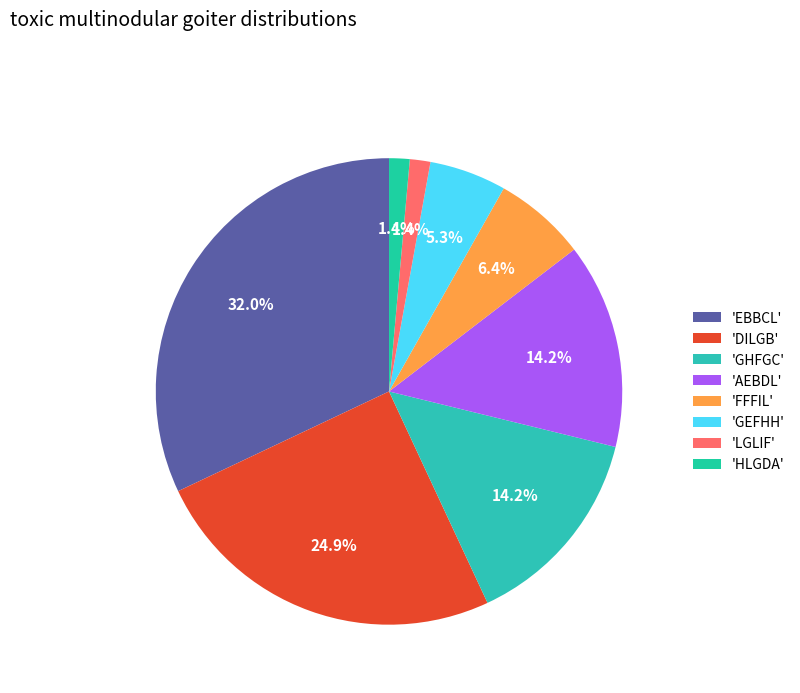

How many segments does this pie chart have?

8